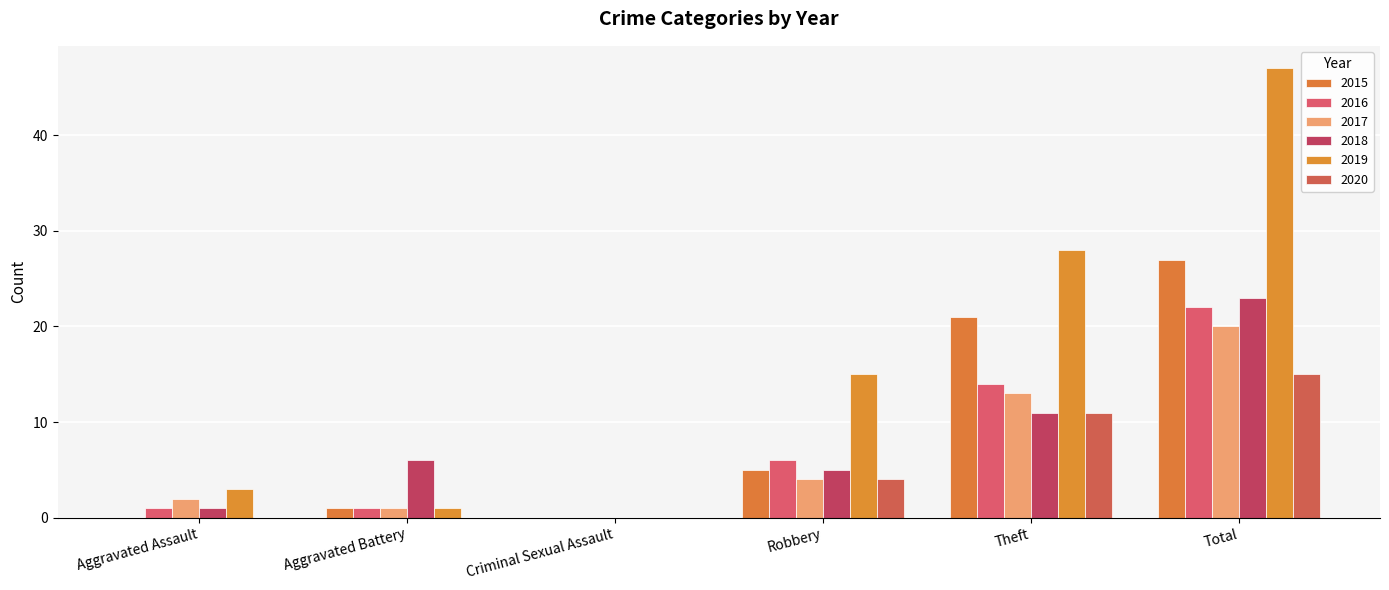

Reading left to right, transcribe all the data shown in this chart.

2015: Aggravated Assault=0	Aggravated Battery=1	Criminal Sexual Assault=0	Robbery=5	Theft=21	Total=27
2016: Aggravated Assault=1	Aggravated Battery=1	Criminal Sexual Assault=0	Robbery=6	Theft=14	Total=22
2017: Aggravated Assault=2	Aggravated Battery=1	Criminal Sexual Assault=0	Robbery=4	Theft=13	Total=20
2018: Aggravated Assault=1	Aggravated Battery=6	Criminal Sexual Assault=0	Robbery=5	Theft=11	Total=23
2019: Aggravated Assault=3	Aggravated Battery=1	Criminal Sexual Assault=0	Robbery=15	Theft=28	Total=47
2020: Aggravated Assault=0	Aggravated Battery=0	Criminal Sexual Assault=0	Robbery=4	Theft=11	Total=15